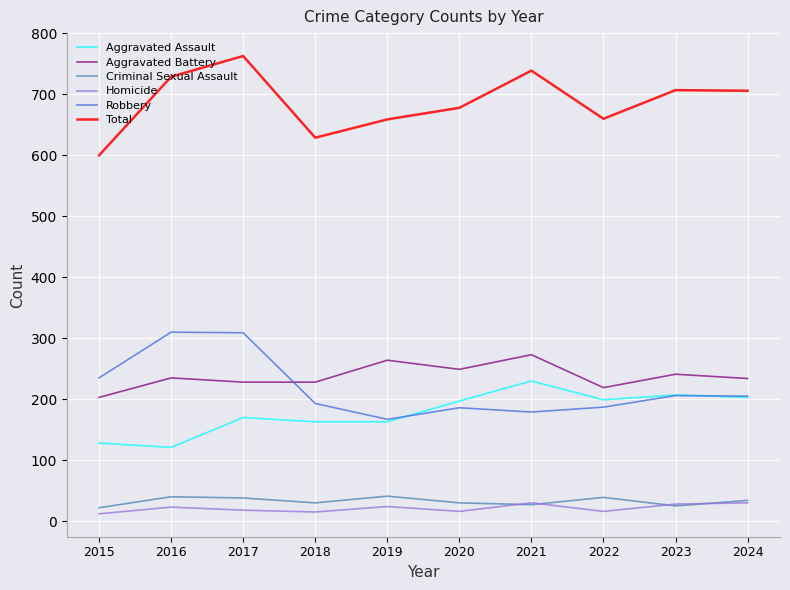

At which category does Total reach its first local peak?

2017